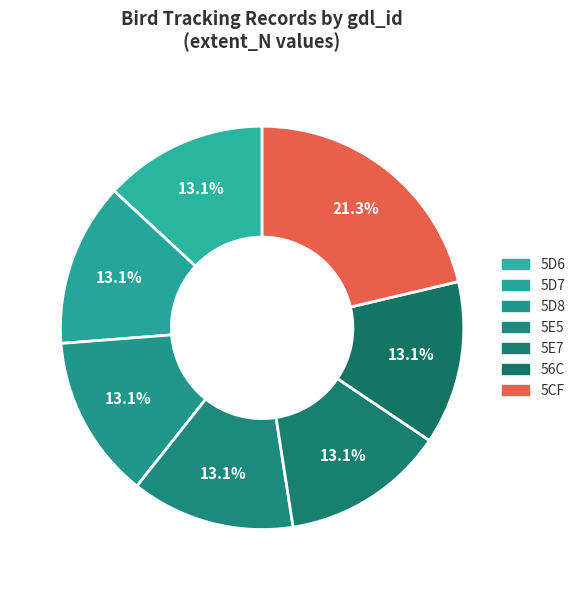

Combined, do 5E5 and 5D7 account for over 50%?

No